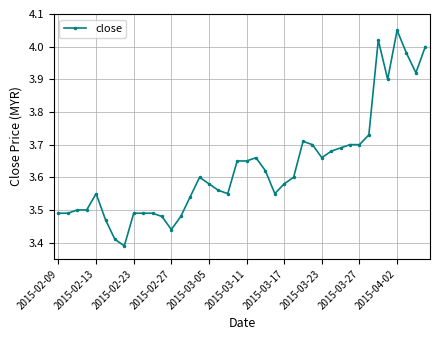

Does the chart have visible grid lines?

Yes